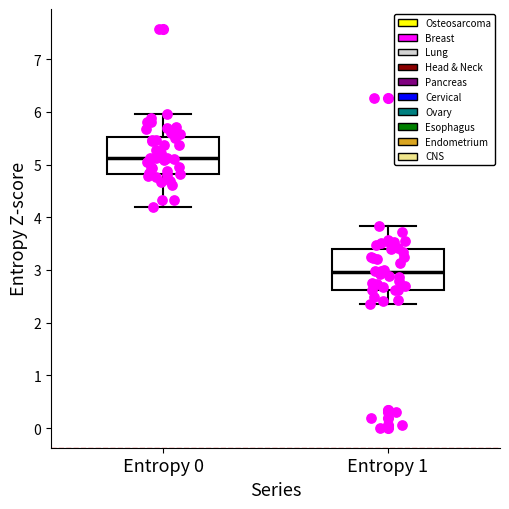

Reading left to right, read every box against the y-axis: the position of its median line, the range the box covers, and the ends of its whiskers. The values are not printed on the chart, so give them approximately, as read against the axis.

Entropy 0: median 5.1, box 4.8 to 5.5, whiskers 4.2 to 6.0
Entropy 1: median 3.0, box 2.6 to 3.4, whiskers 2.4 to 3.8